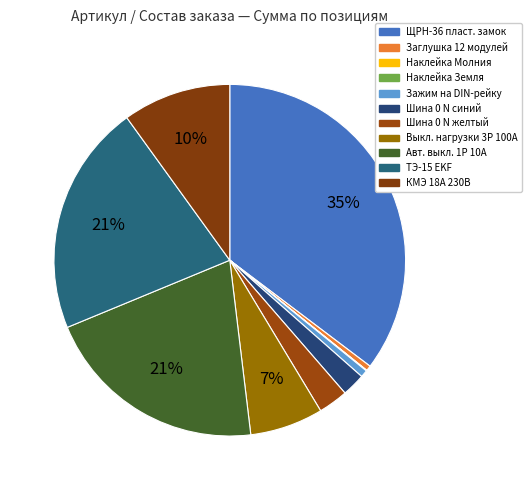

Which category has the biggest portion of the pie?

ЩРН-36 пласт. замок